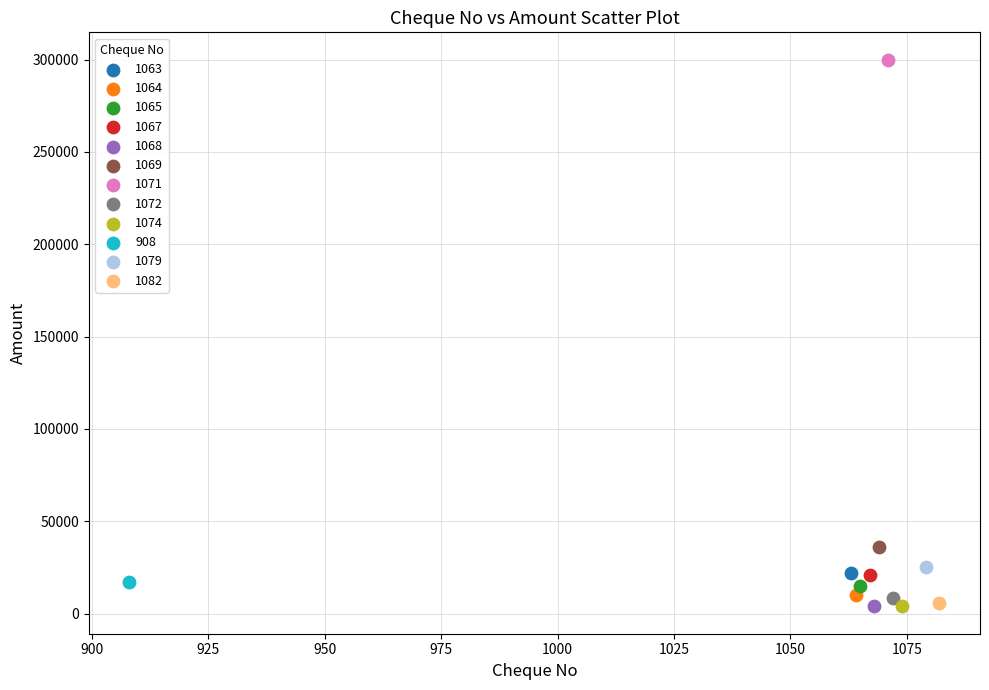

What are all the series names shown in the legend?

1063, 1064, 1065, 1067, 1068, 1069, 1071, 1072, 1074, 908, 1079, 1082